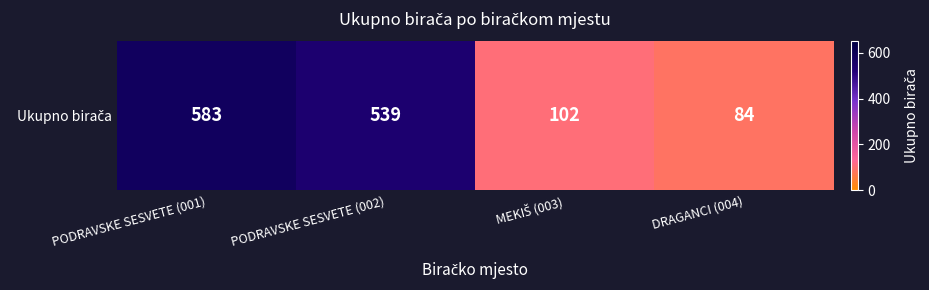

Between MEKIŠ (003) and PODRAVSKE SESVETE (002), which is larger?

PODRAVSKE SESVETE (002)